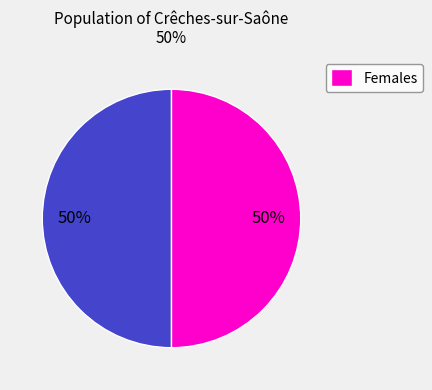

How many segments does this pie chart have?

2